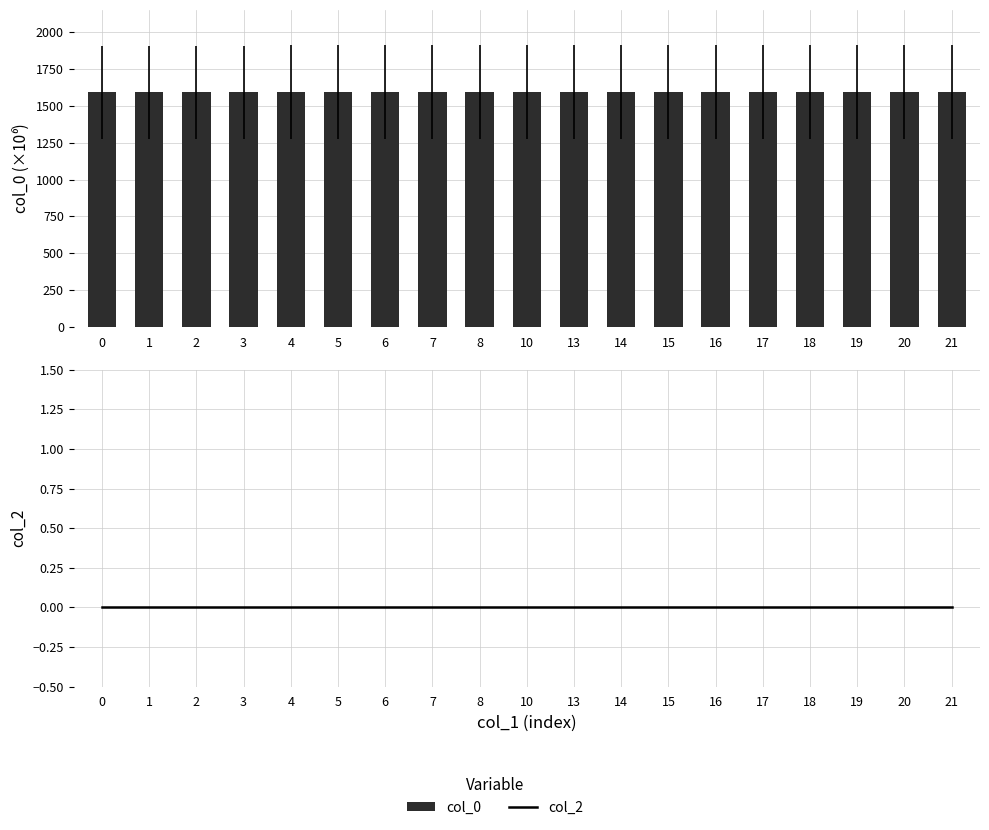

Is it true that col_2 equals 0.0 at 20?

True